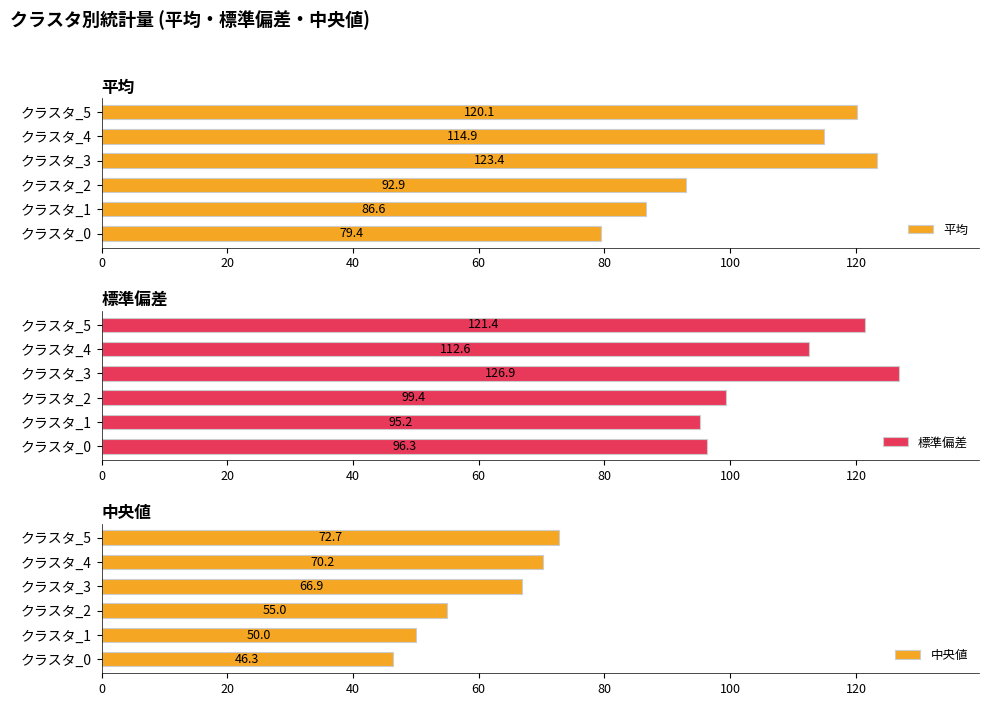

How many data points in 平均 are less than 114?

3